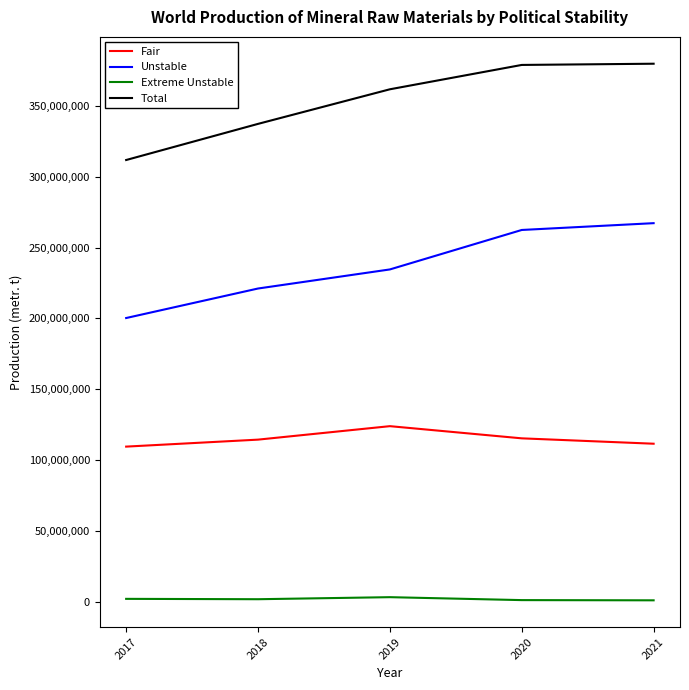

What is the difference between the maximum and minimum values in the Unstable series?

66974039